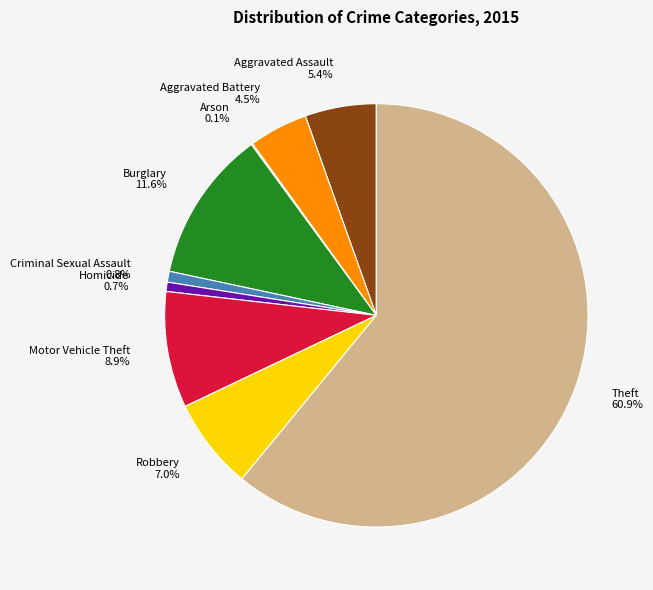

What is the ratio of the value at Criminal Sexual Assault to the value at Homicide?

1.2